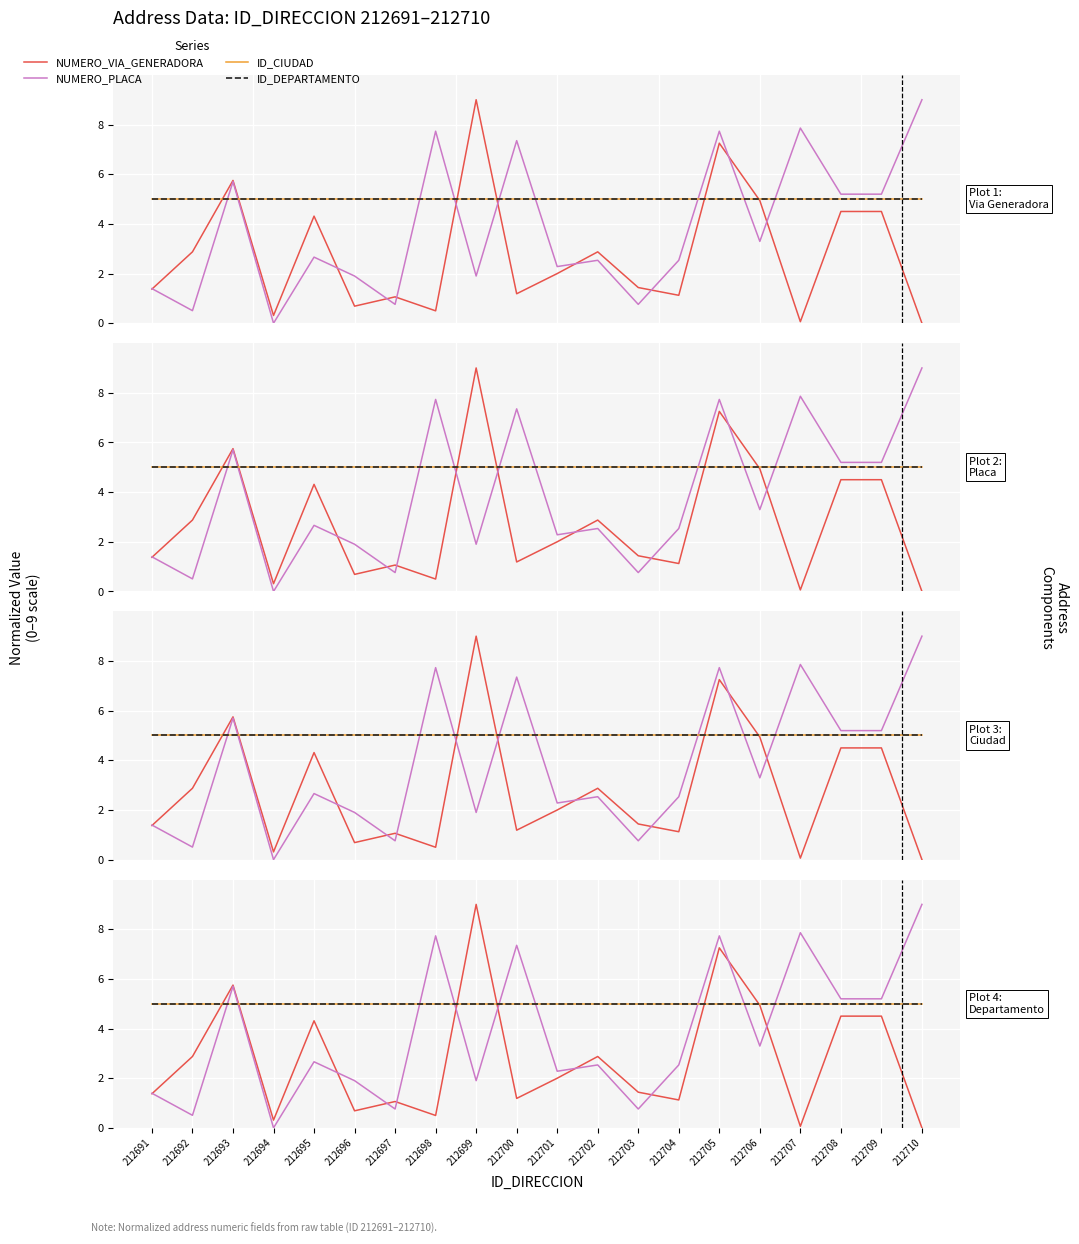

Read the ID_DEPARTAMENTO value at 212710.

5.0